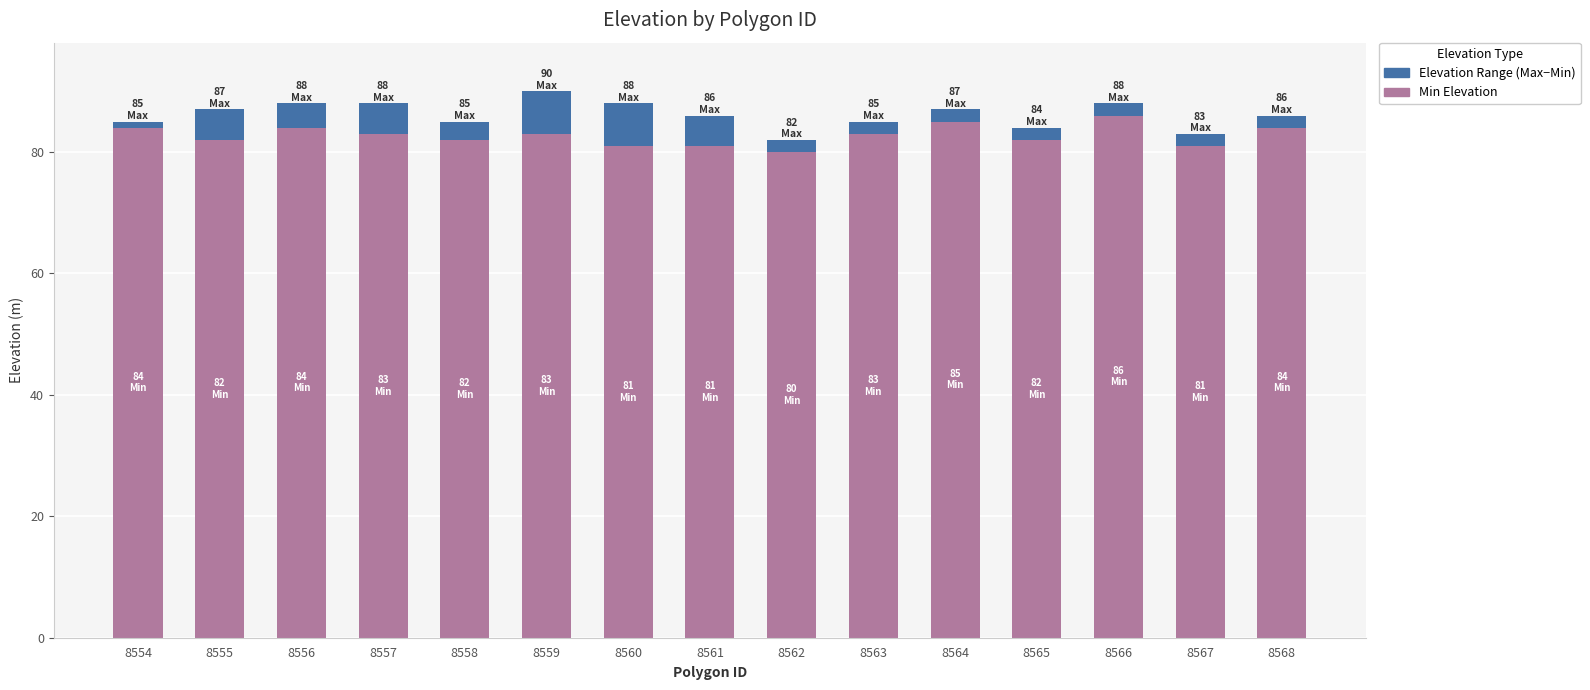

Reading left to right, what are the values for Min Elevation?

84	82	84	83	82	83	81	81	80	83	85	82	86	81	84